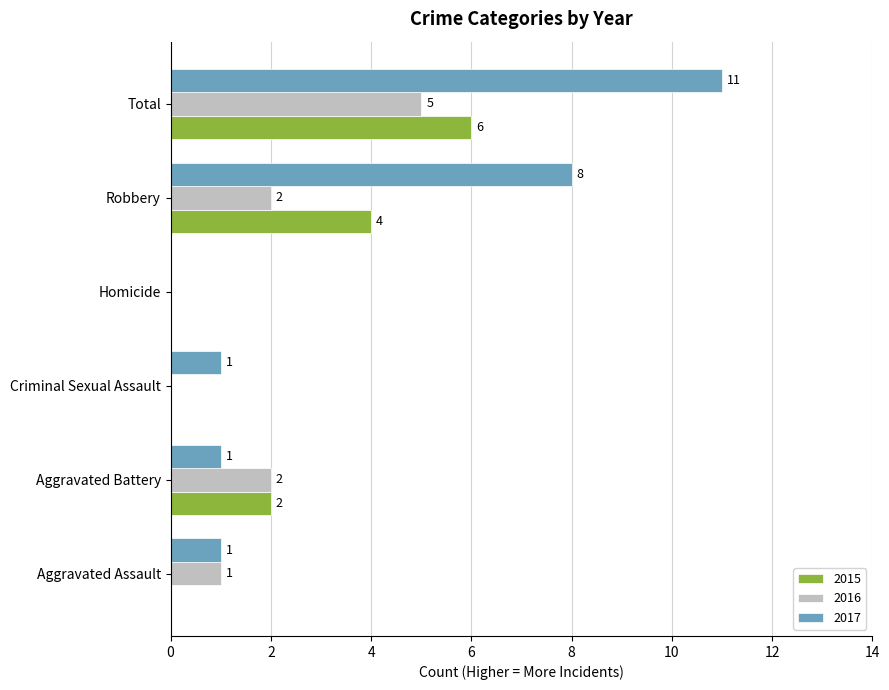

What is the sum of all 2015 values?

12